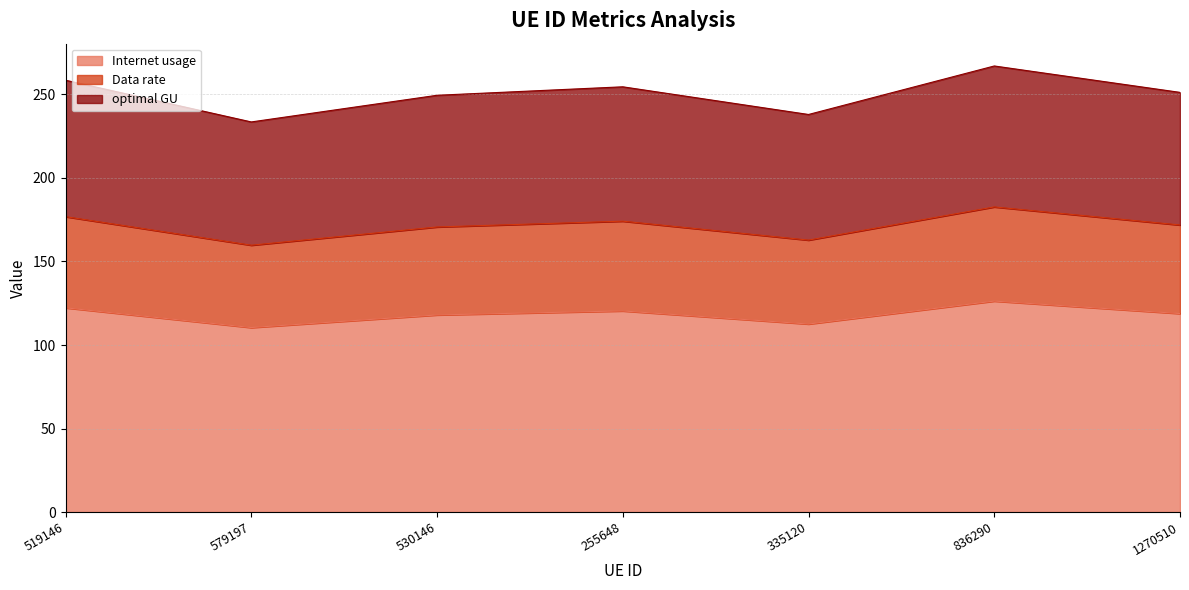

Which category has the highest value in the Internet usage series?

836290